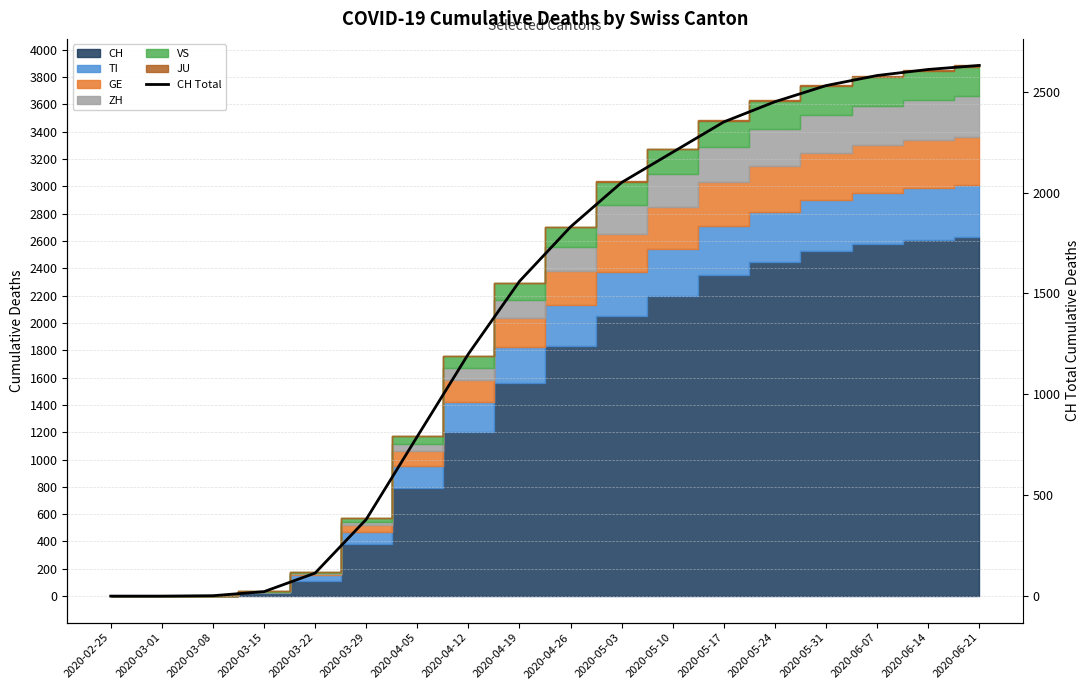

What value does the data have at 2020-05-24, to the nearest 100?

2400